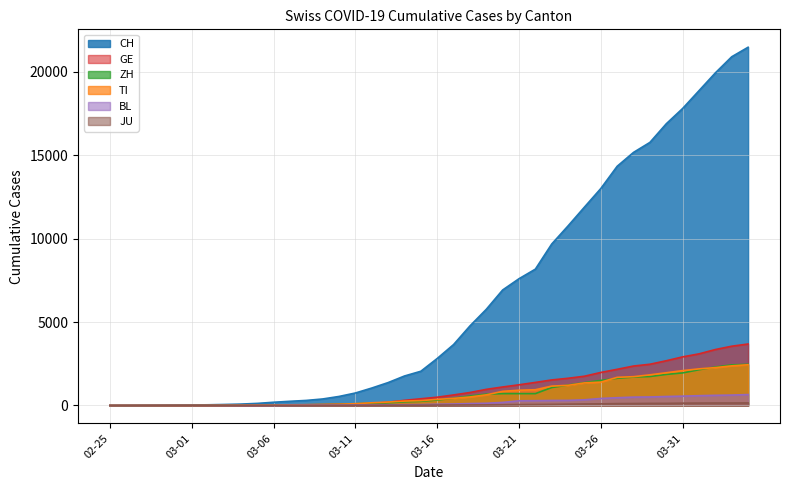

What is the total value across all series at 03-11?

1083